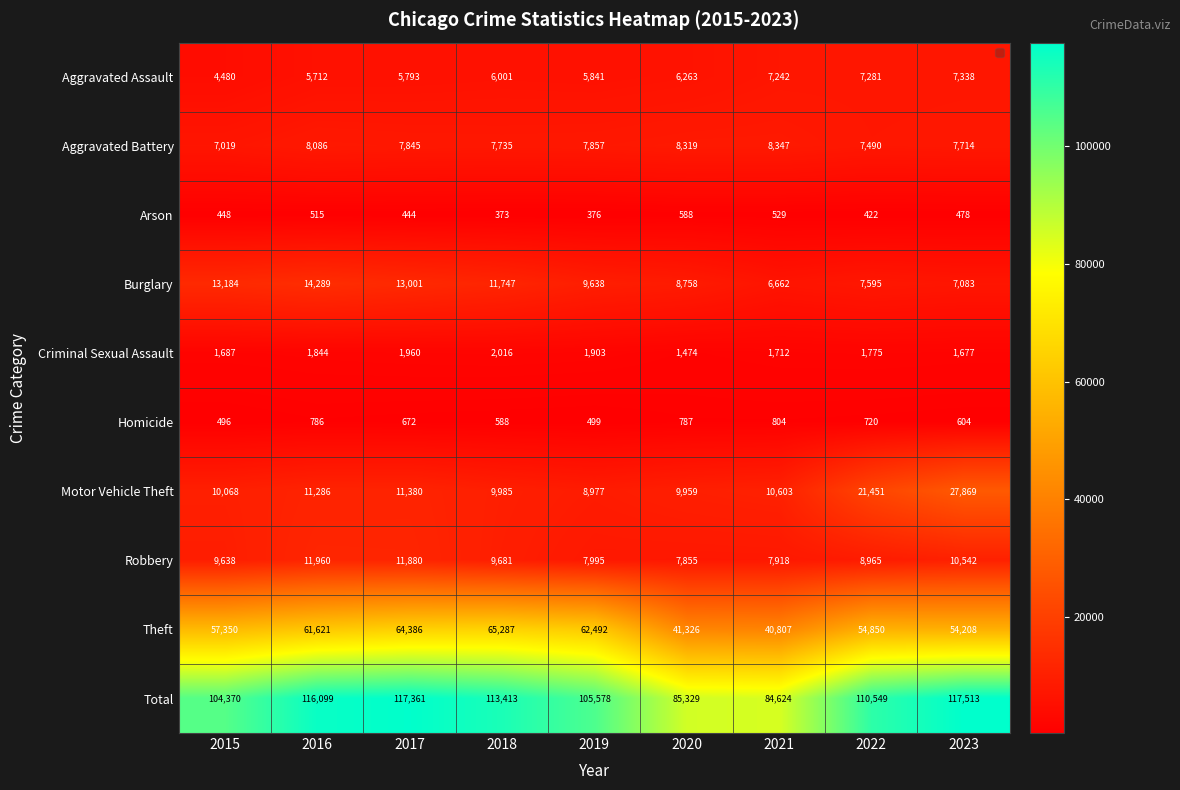

How many data points in Total are less than 110549?

4